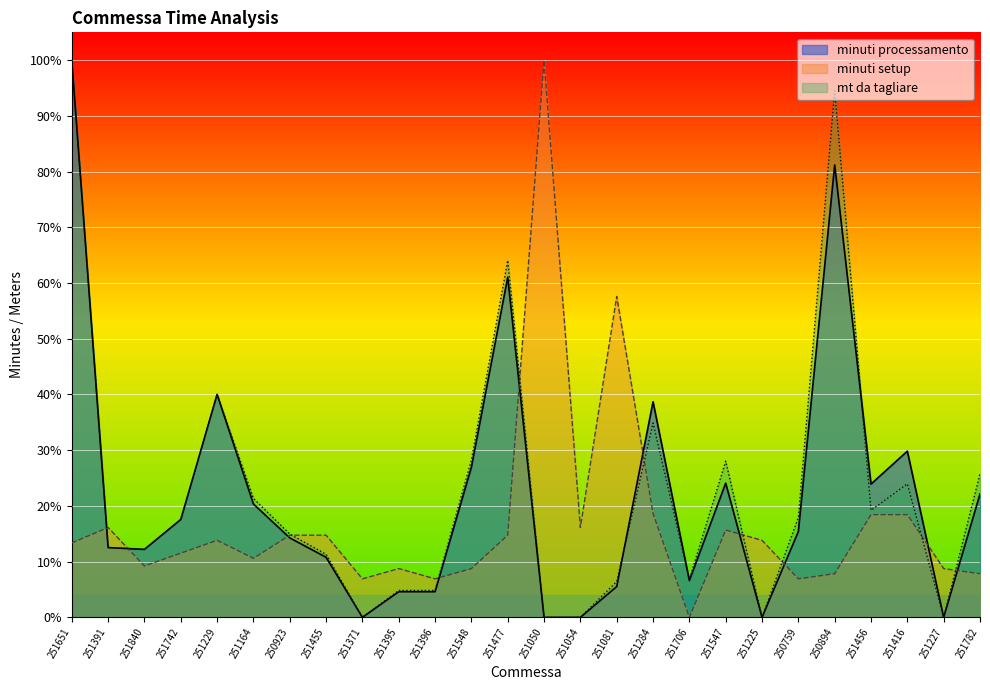

What is the total value across all series at 251742?

0.5